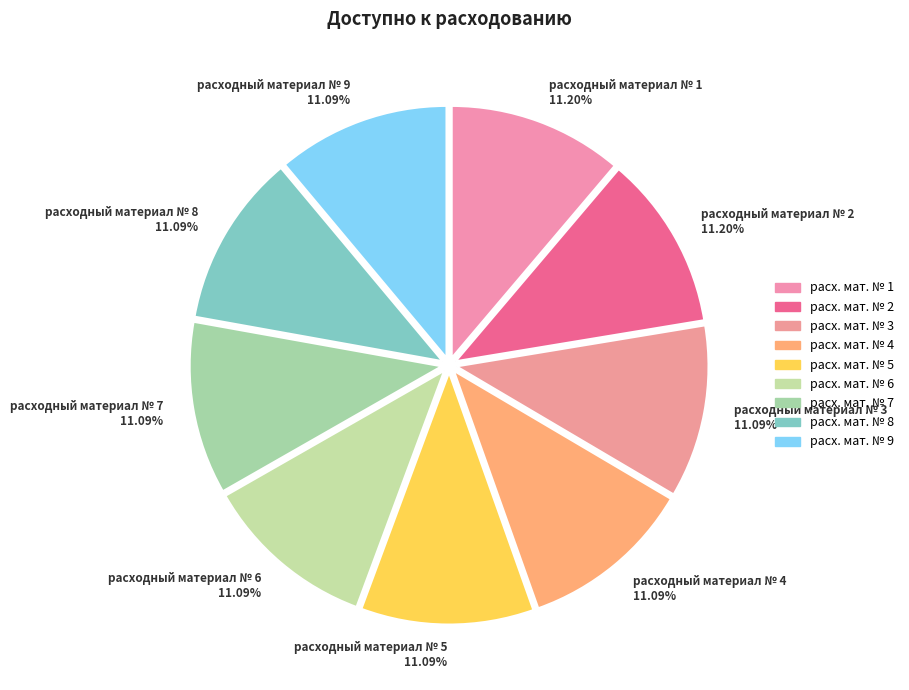

Is the sum of расходный материал № 2 and расходный материал № 4 greater than half?

No